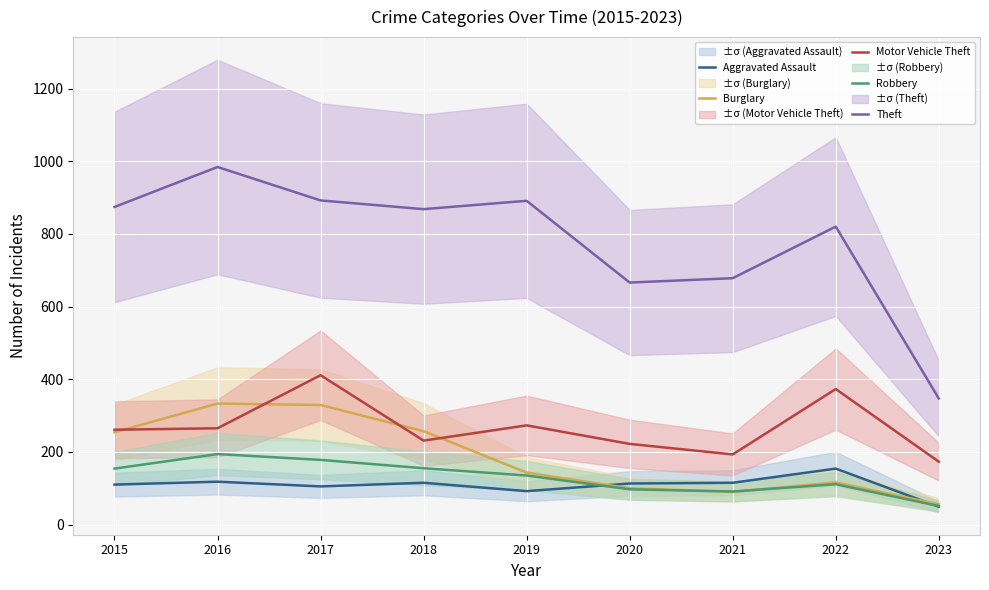

True or false: Motor Vehicle Theft and Robbery intersect in this chart.

False